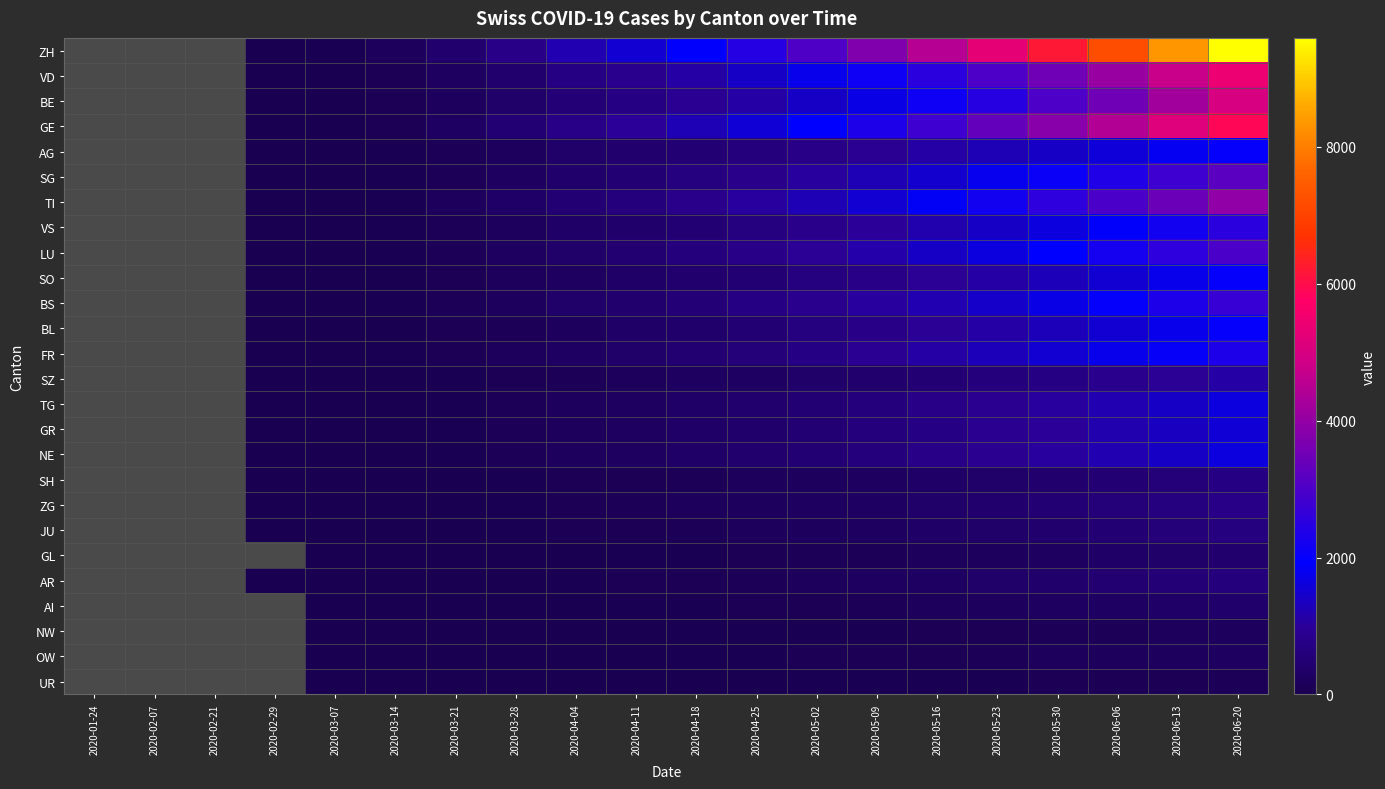

List the series in order of their overall mean, highest first.

ZH, VD, BE, GE, AG, SG, TI, VS, LU, SO, BS, BL, FR, SZ, TG, GR, NE, SH, ZG, JU, GL, AR, AI, NW, OW, UR